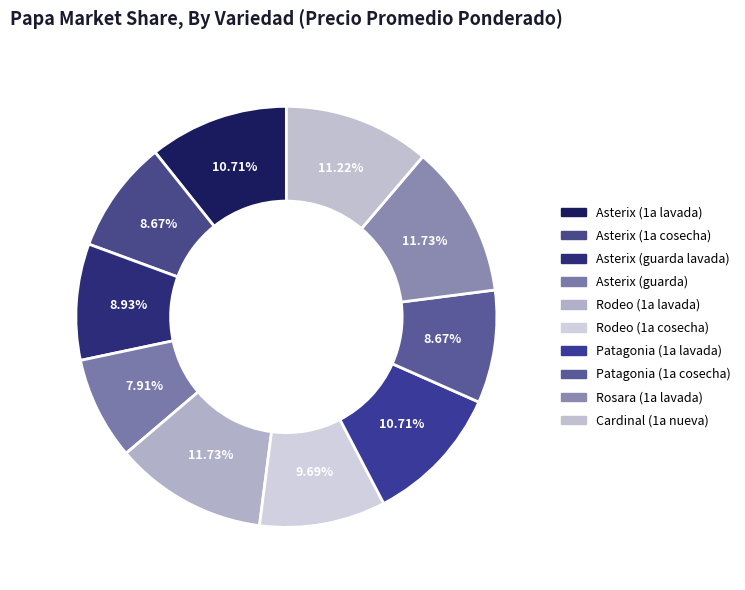

Is there a majority slice in this chart?

No